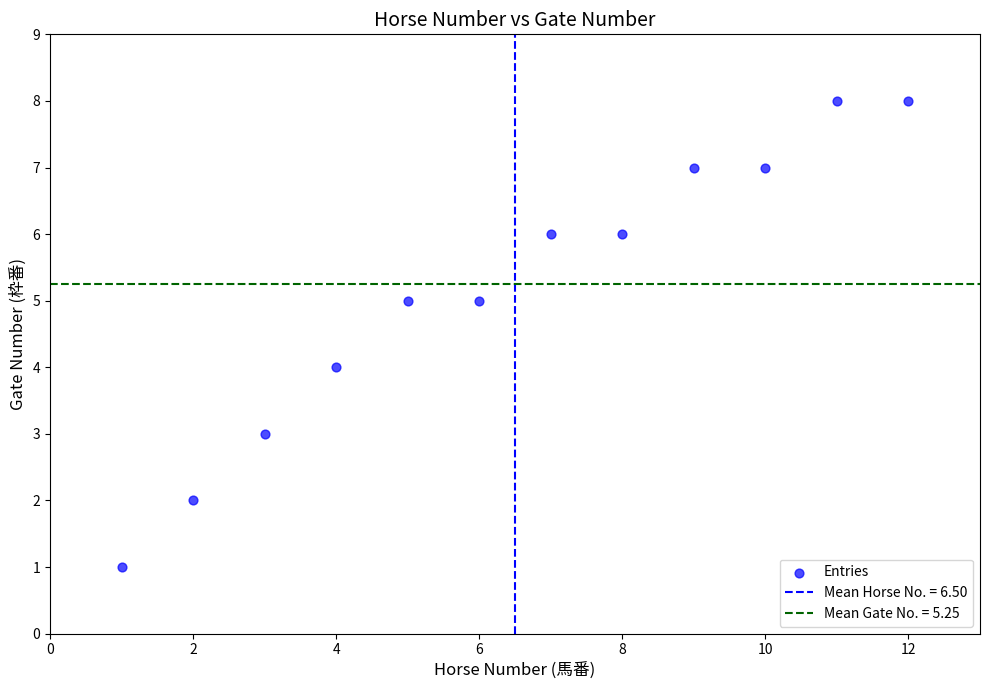

What is the average X value?

6